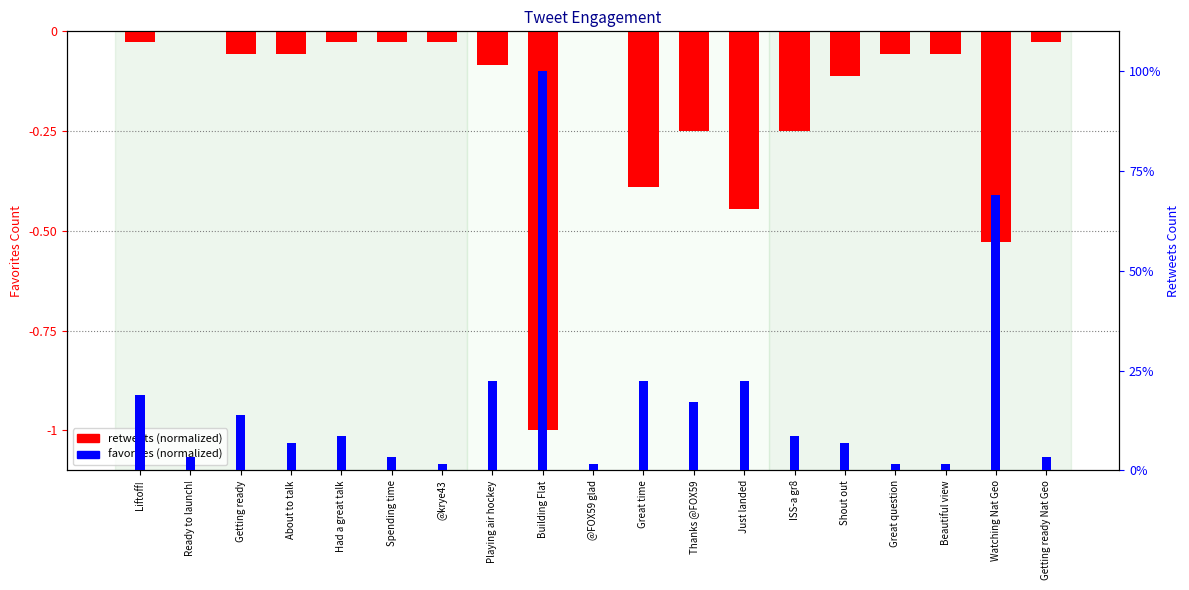

Rank the categories by retweetsCount value from lowest to highest.

Building Flat, Watching Nat Geo, Just landed, Great time, Thanks @FOX59, ISS-a gr8, Shout out, Playing air hockey, Getting ready, About to talk, Great question, Beautiful view, Liftoff!, Had a great talk, Spending time, @krye43, Getting ready Nat Geo, Ready to launch!, @FOX59 glad